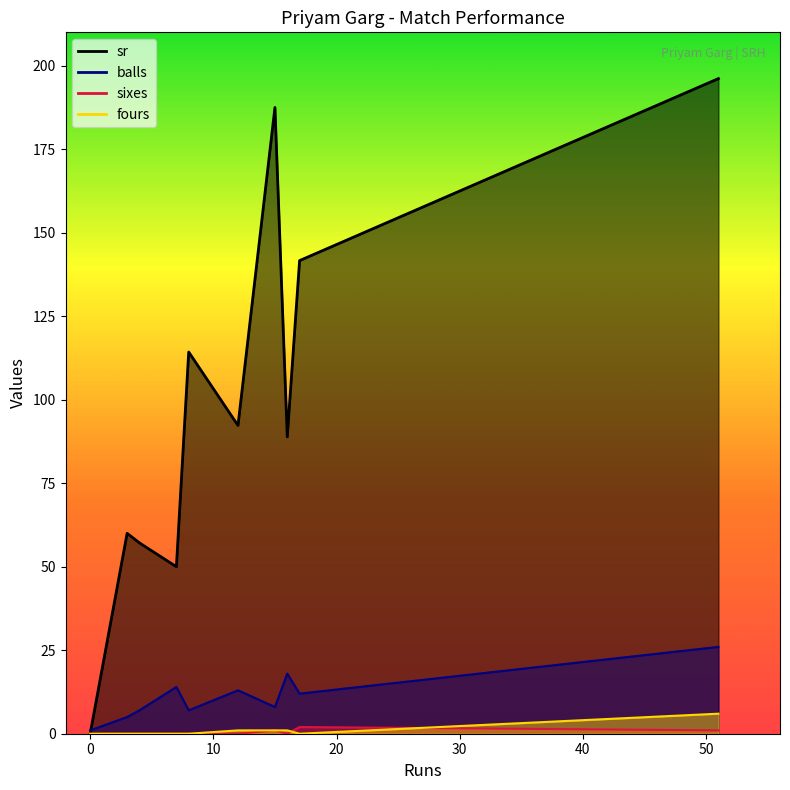

The value of sixes at 51 is 1.0. True or false?

True